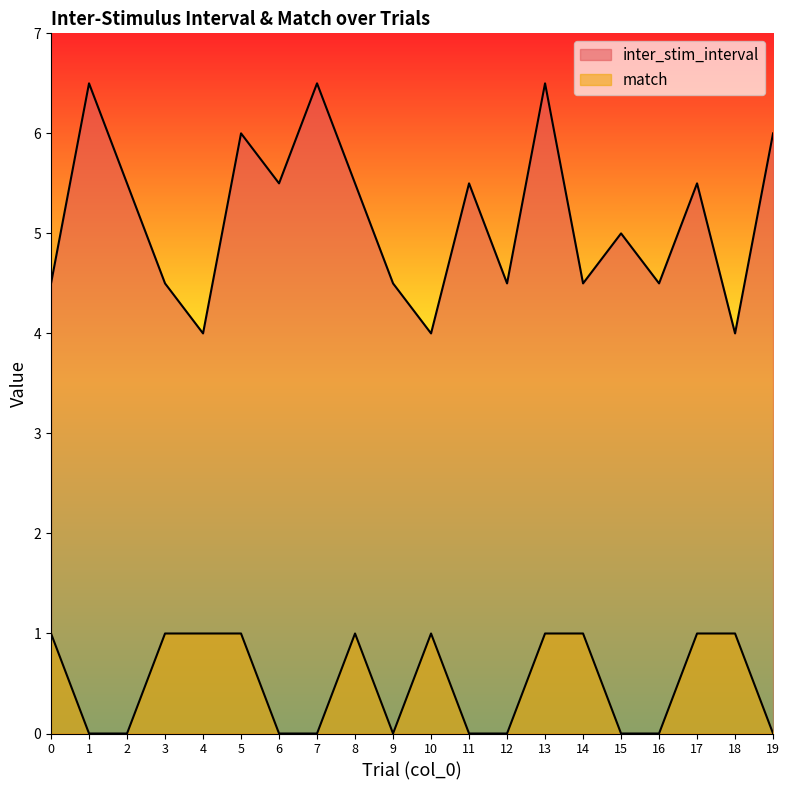

The value of inter_stim_interval at 0 is 0.9. True or false?

False